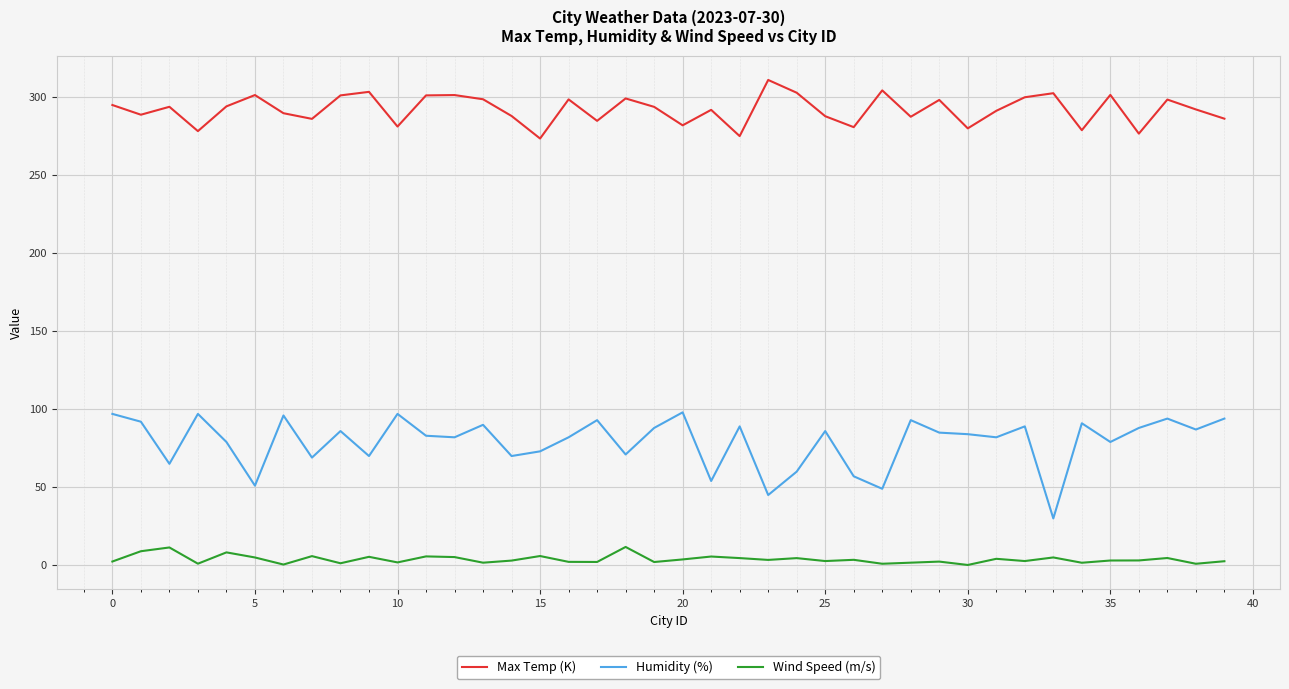

Does the chart display data point markers on the line(s)?

No